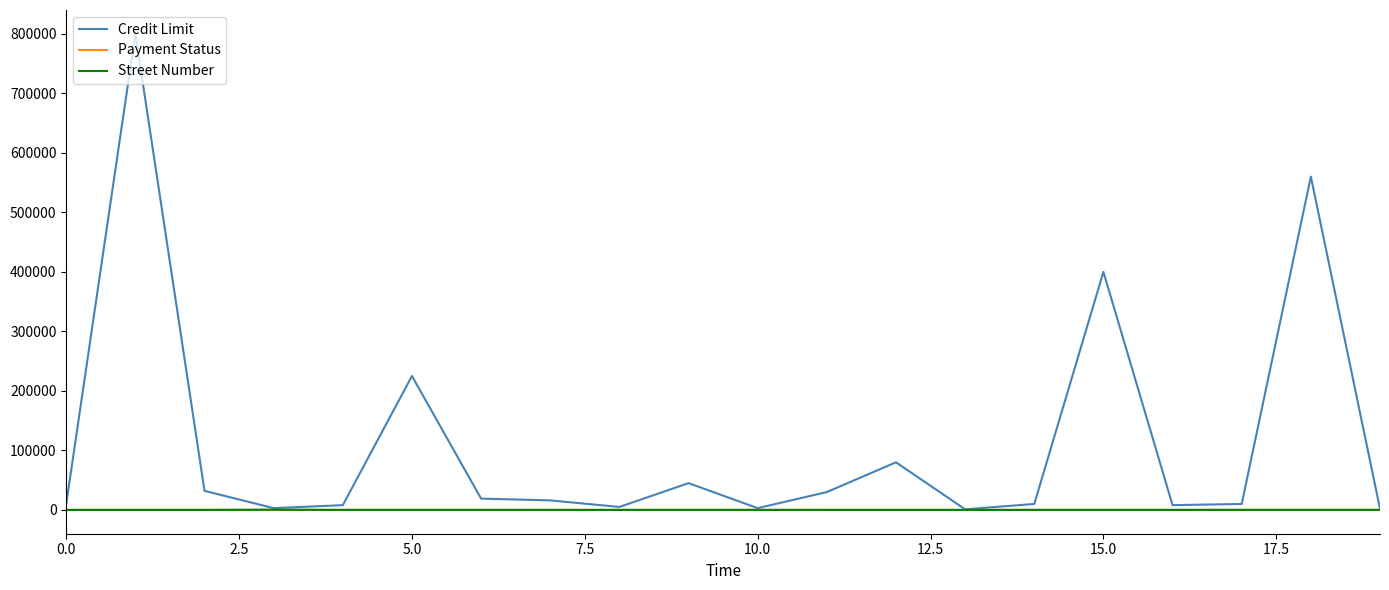

Which series has the largest total across all categories?

Credit Limit